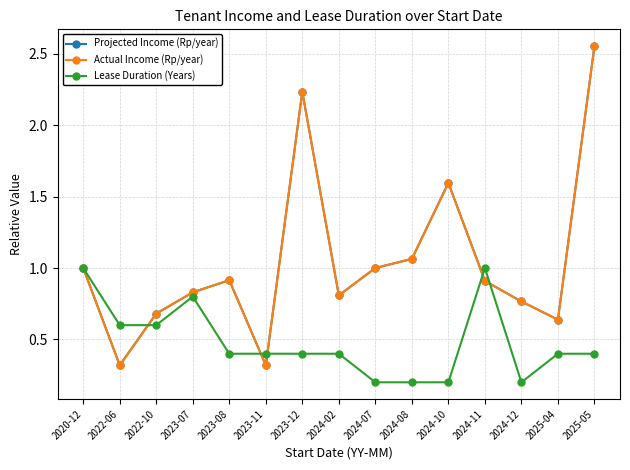

What are all the series names shown in the legend?

Projected Income (Rp/year), Actual Income (Rp/year), Lease Duration (Years)